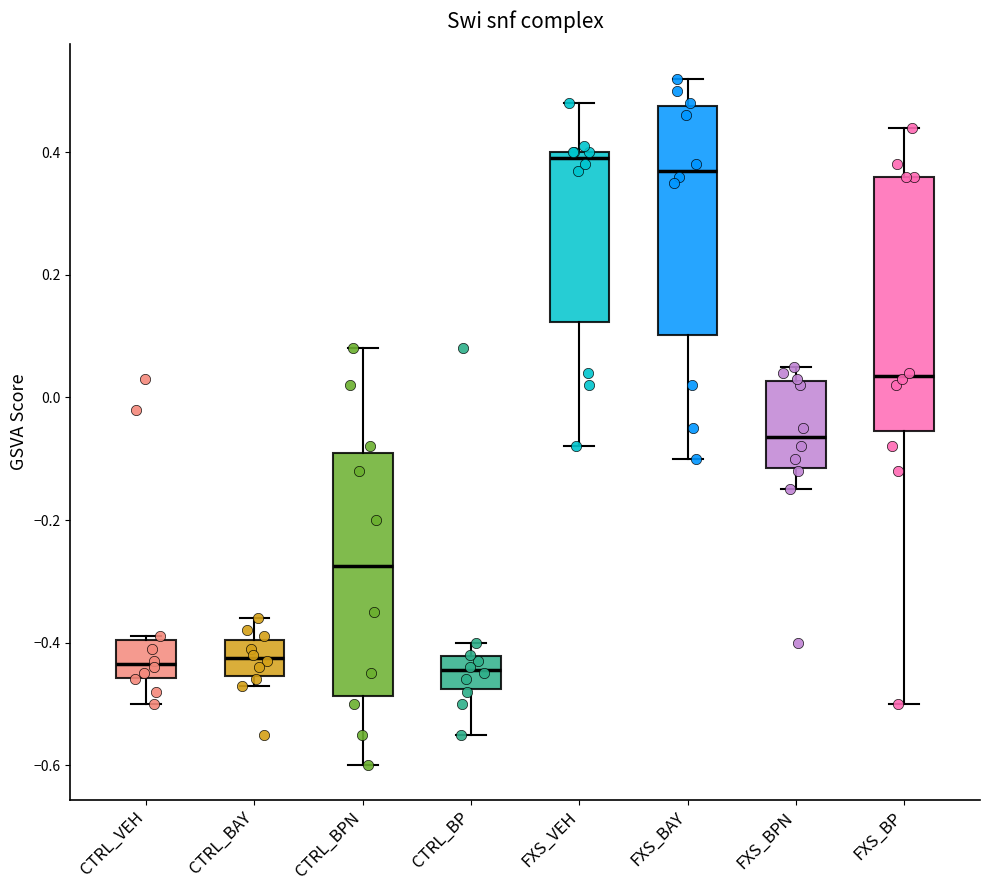

Where does the lower whisker of the box for FXS_VEH end on the y-axis? The values are not printed on the chart, so give them approximately, as read against the axis.

-0.08